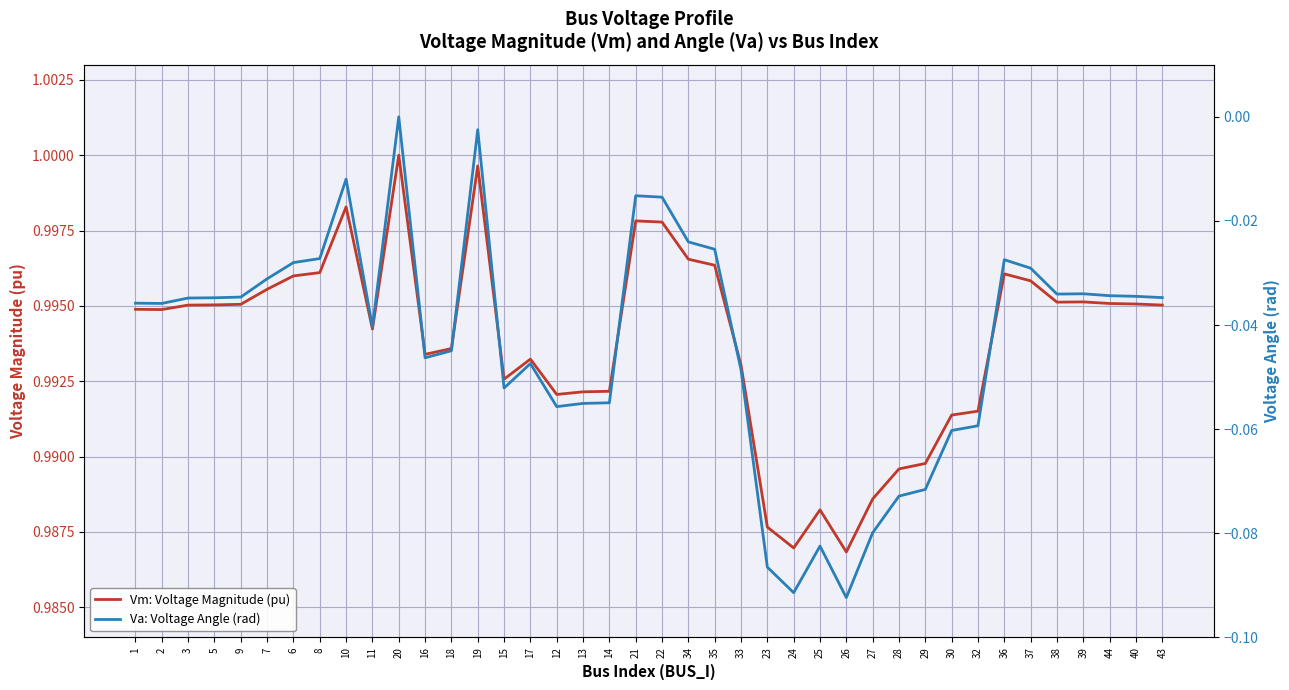

Reading right to left, list all the values displayed in this chart.

Vm: Voltage Magnitude (pu): 1.0	1.0	1.0	1.0	1.0	1.0	1.0	1.0	1.0	1.0	1.0	1.0	1.0	1.0	1.0	1.0	1.0	1.0	1.0	1.0	1.0	1.0	1.0	1.0	1.0	1.0	1.0	1.0	1.0	1.0	1.0	1.0	1.0	1.0	1.0	1.0	1.0	1.0	1.0	1.0
Va: Voltage Angle (rad): -0.0	-0.0	-0.0	-0.0	-0.0	-0.0	-0.0	-0.1	-0.1	-0.1	-0.1	-0.1	-0.1	-0.1	-0.1	-0.1	-0.0	-0.0	-0.0	-0.0	-0.0	-0.1	-0.1	-0.1	-0.0	-0.1	-0.0	-0.0	-0.0	0.0	-0.0	-0.0	-0.0	-0.0	-0.0	-0.0	-0.0	-0.0	-0.0	-0.0